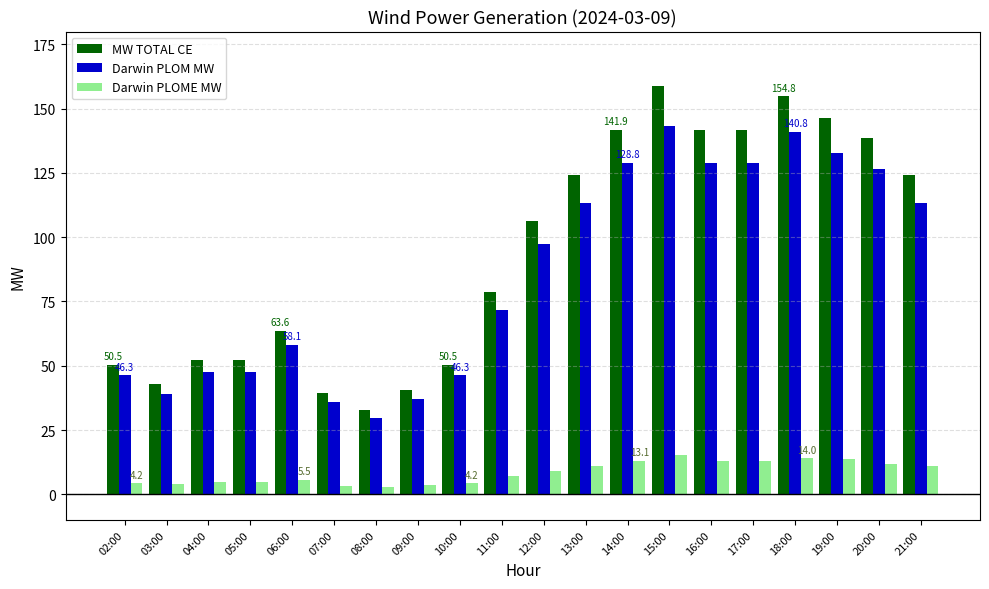

At which label does Darwin PLOME MW first exceed 9?

12:00